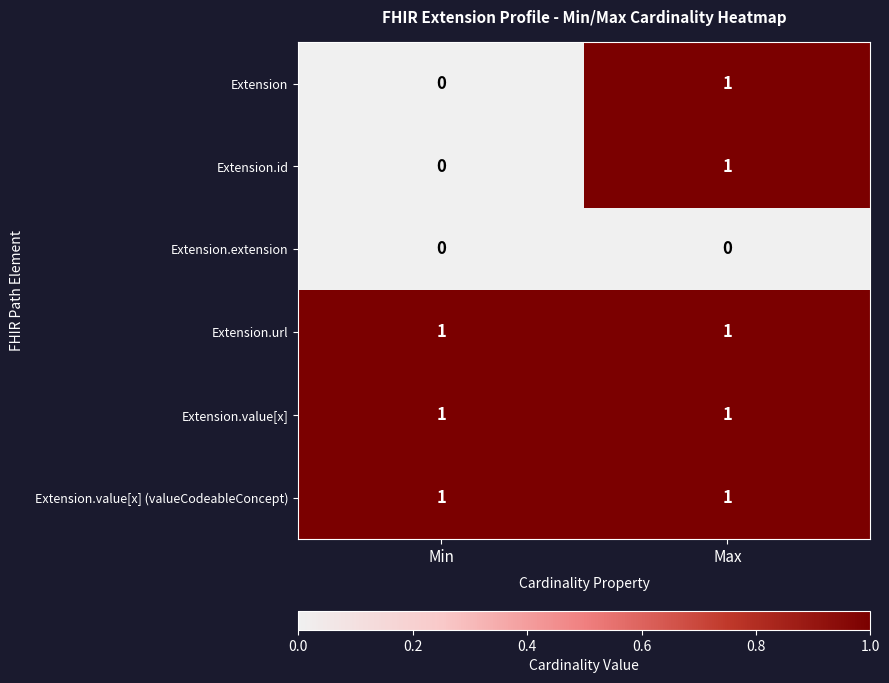

The Extension.value[x] (valueCodeableConcept) series shows 1 at Min. True or false?

True